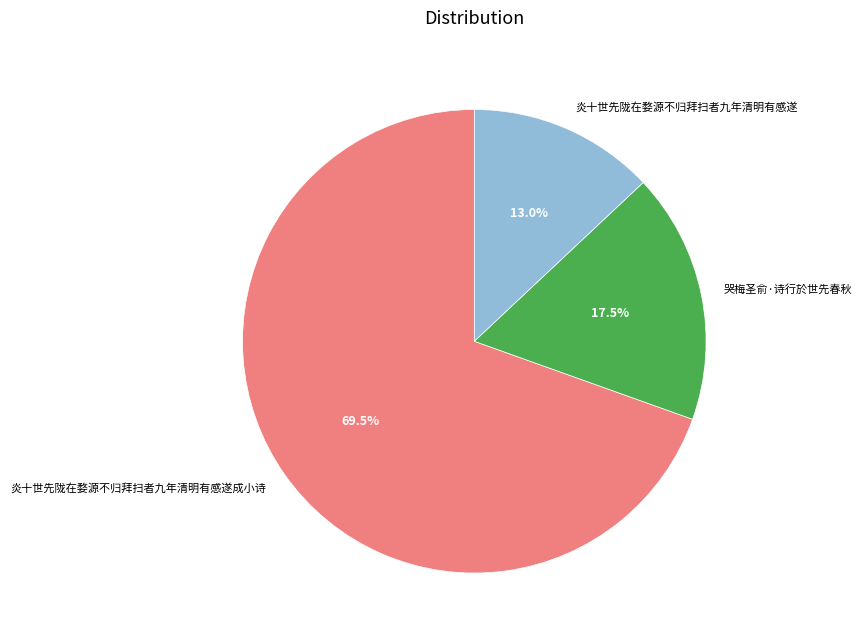

Which slice is the largest?

炎十世先陇在婺源不归拜扫者九年清明有感遂成小诗